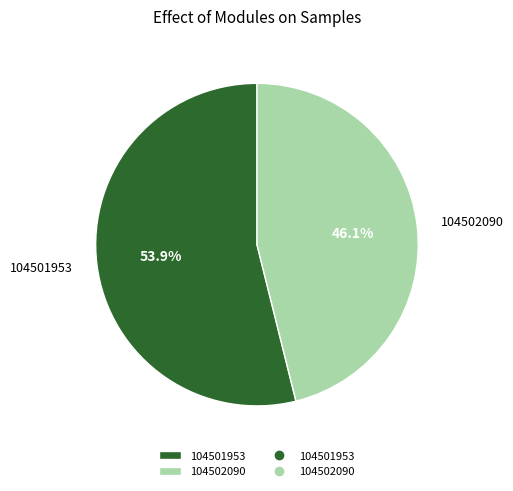

Which category has the smallest portion of the pie?

104502090